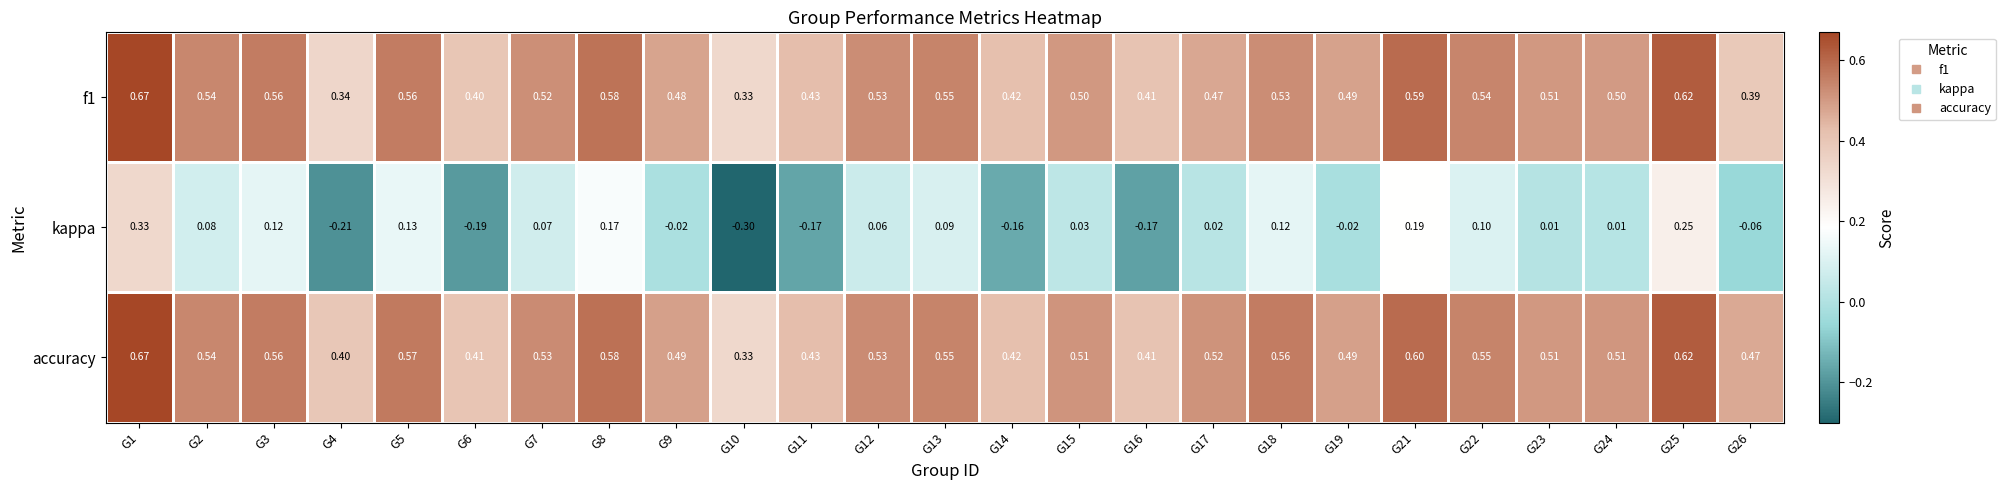

Which series has the largest range (max minus min)?

kappa